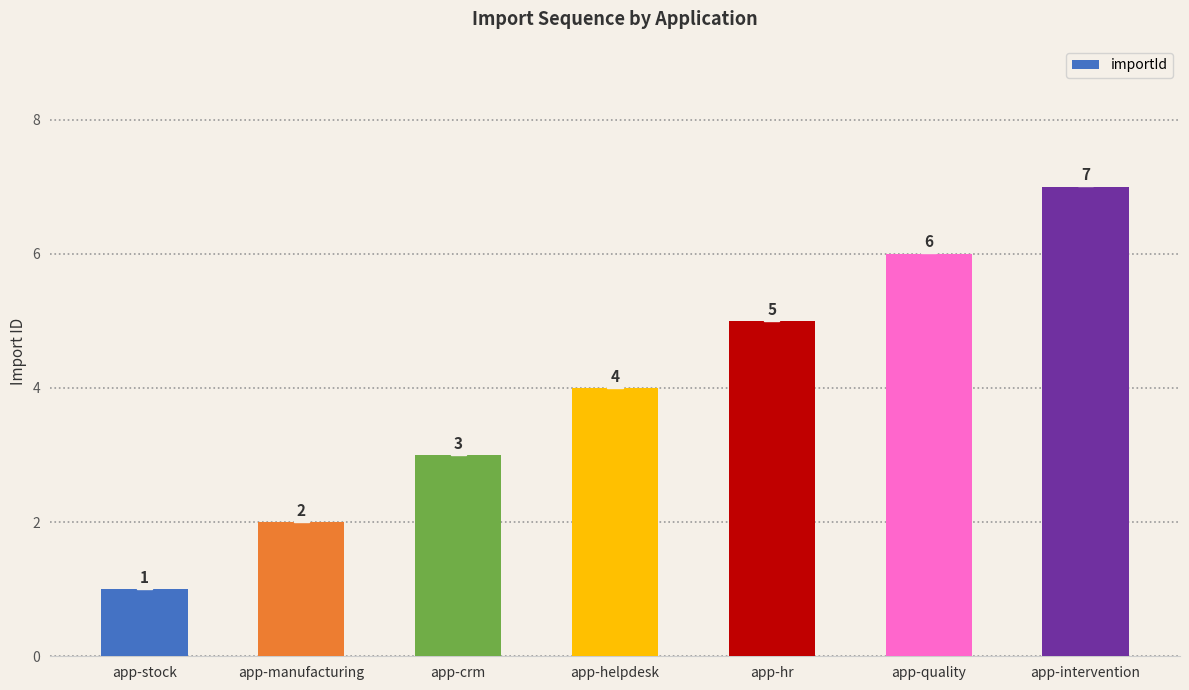

Reading right to left, what are all the values shown in this chart?

app-intervention=7	app-quality=6	app-hr=5	app-helpdesk=4	app-crm=3	app-manufacturing=2	app-stock=1